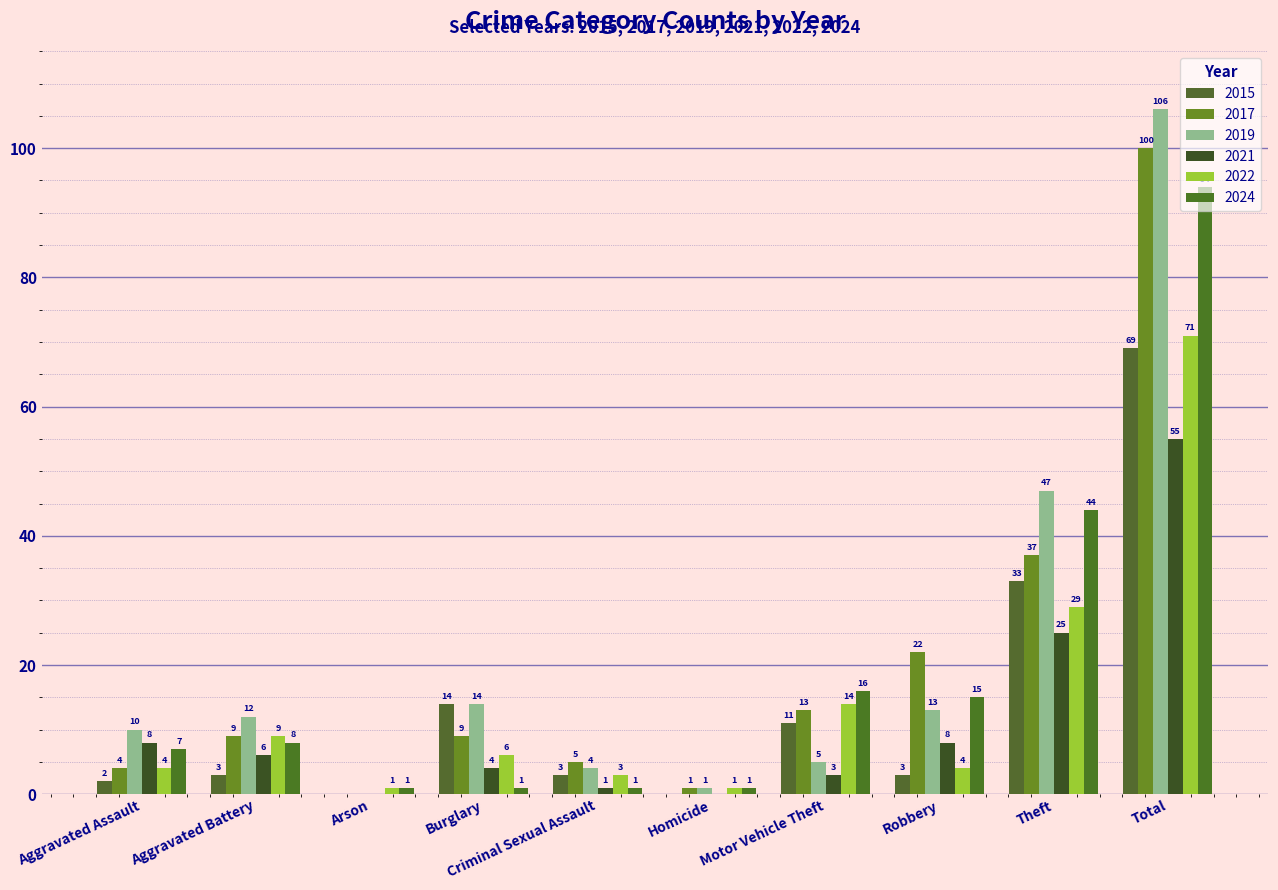

True or false: 2017 has a value of 37 at Theft.

True